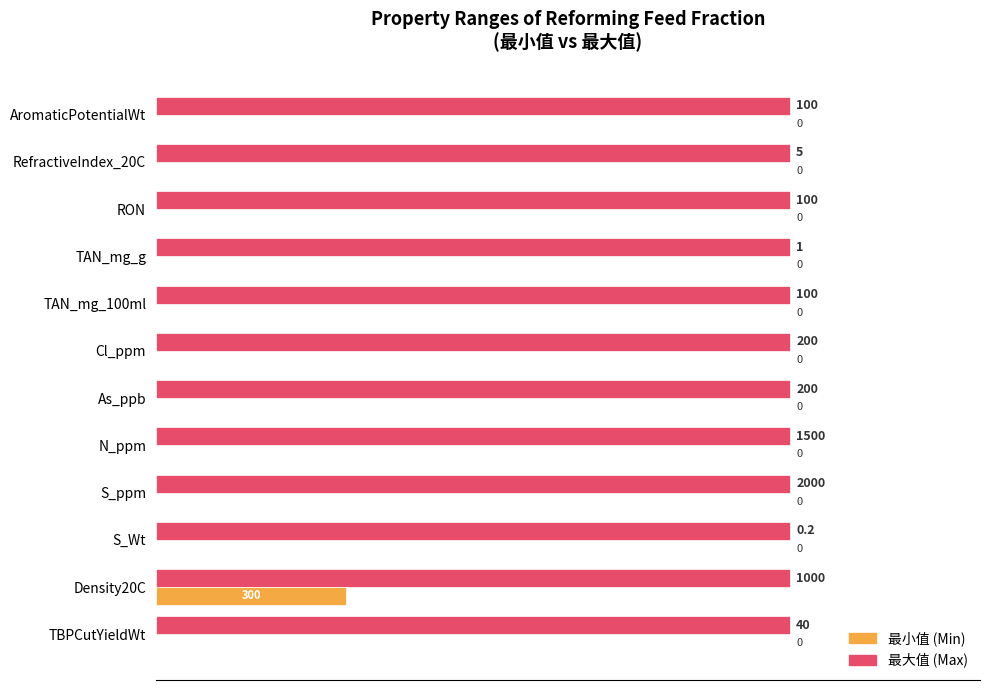

What is the greatest value displayed?

100